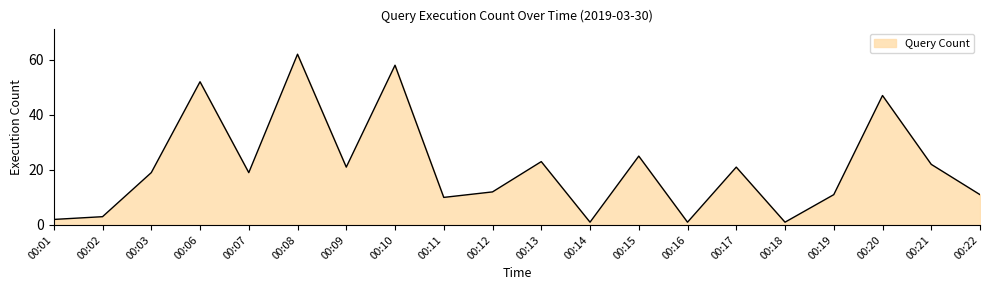

What is the ratio of the value at 00:06 to the value at 00:16?

52.0